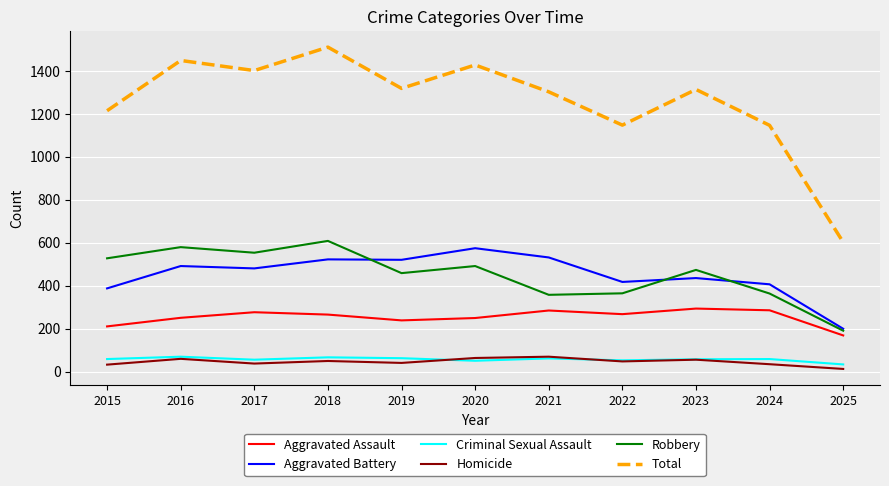

How many categories are shown in the chart?

11